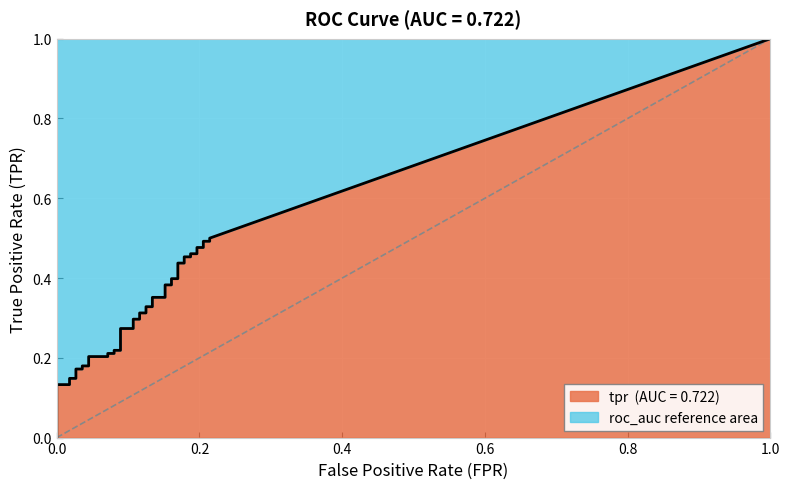

Reading left to right, what are all the values shown in this chart?

fpr: fpr=0.0	tpr=0.0	2=0.0	3=0.0	4=0.0	5=0.0	6=0.0	7=0.0	8=0.0	9=0.0	10=0.1	11=0.1	12=0.1	13=0.1	14=0.1	15=0.1	16=0.1	17=0.1	18=0.1	19=0.1	20=0.1	21=0.1	22=0.1	23=0.1	24=0.2	25=0.2	26=0.2	27=0.2	28=0.2	29=0.2	30=0.2	31=0.2	32=0.2	33=0.2	34=0.2	35=0.2	36=0.2	37=0.2	38=0.2	39=0.2
tpr: fpr=0.1	tpr=0.1	2=0.1	3=0.1	4=0.1	5=0.2	6=0.2	7=0.2	8=0.2	9=0.2	10=0.2	11=0.2	12=0.2	13=0.2	14=0.2	15=0.3	16=0.3	17=0.3	18=0.3	19=0.3	20=0.3	21=0.3	22=0.3	23=0.4	24=0.4	25=0.4	26=0.4	27=0.4	28=0.4	29=0.4	30=0.4	31=0.5	32=0.5	33=0.5	34=0.5	35=0.5	36=0.5	37=0.5	38=0.5	39=0.5